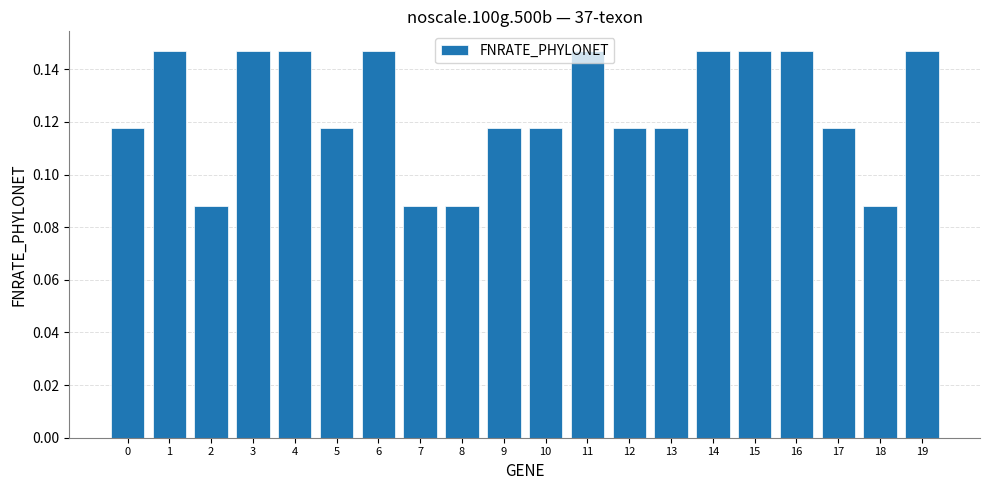

What is the sum of the values at 17 and 14?

0.3